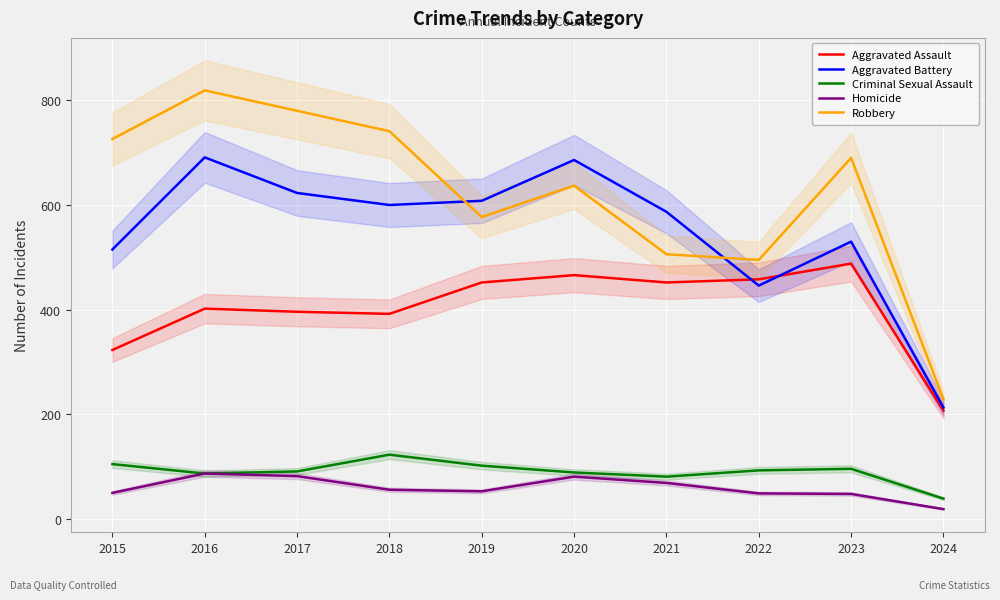

Reading left to right, extract all data points from this chart.

Aggravated Assault: 323	402	396	392	452	466	452	458	488	207
Aggravated Battery: 515	691	623	600	608	686	587	446	530	213
Criminal Sexual Assault: 105	87	91	123	102	89	81	93	96	39
Homicide: 50	87	82	56	53	81	69	49	48	19
Robbery: 726	819	780	741	577	637	506	495	690	229